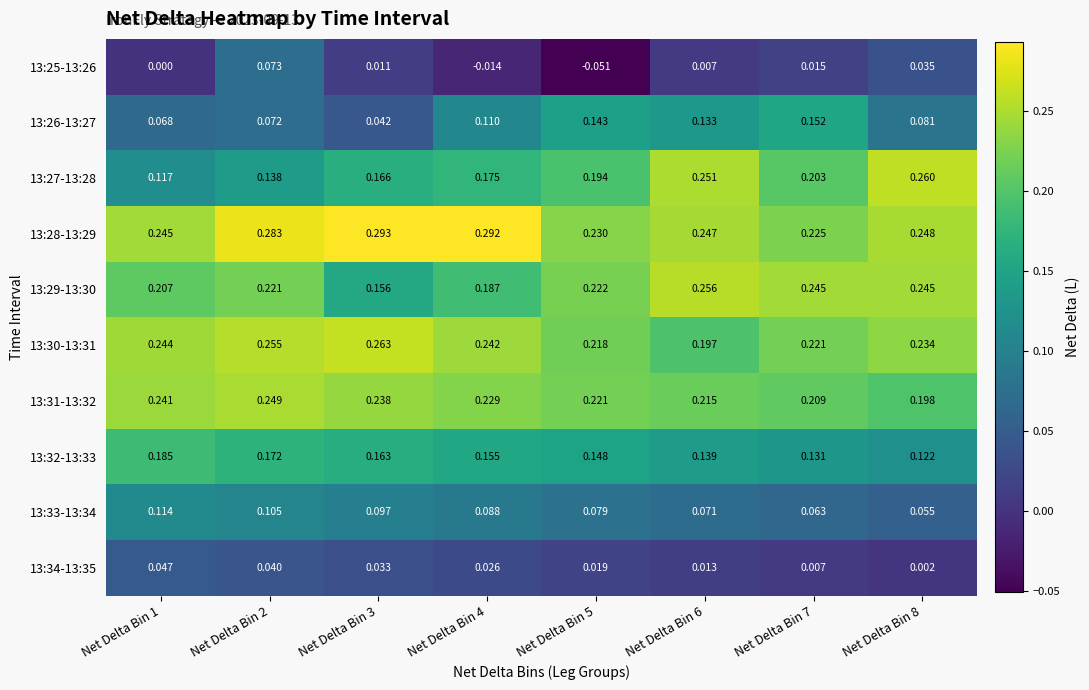

How many data points in 13:25-13:26 are less than 0?

2